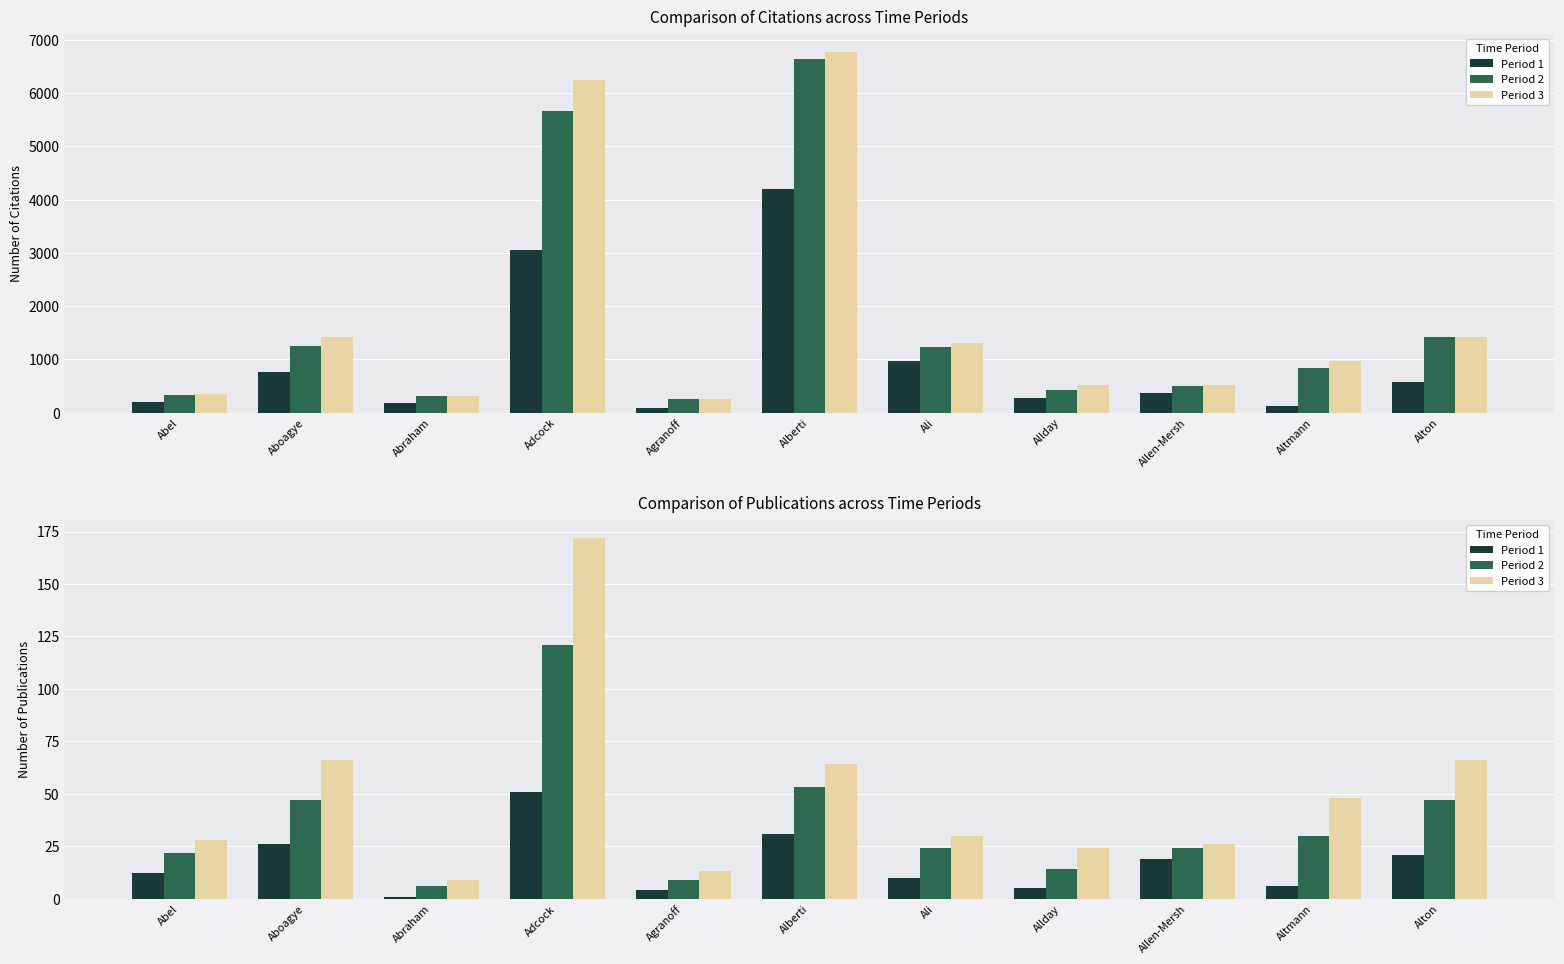

Rank the series at Allen-Mersh from highest to lowest value.

Period 3, Period 2, Period 1